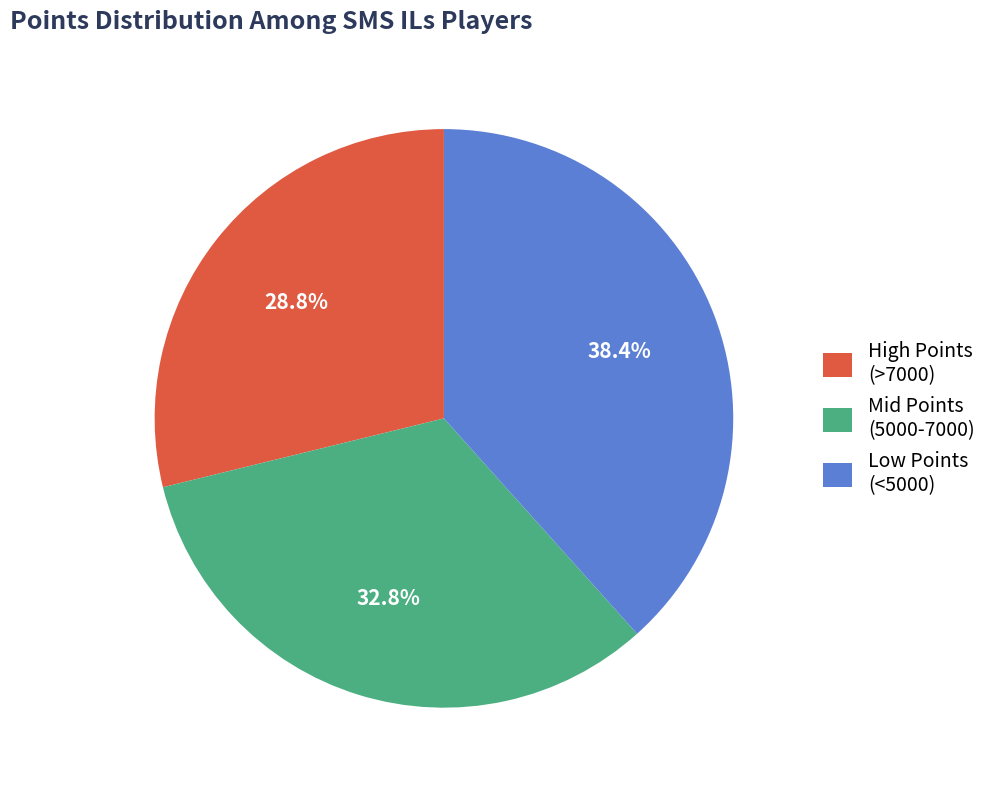

Does any single category account for the majority?

No